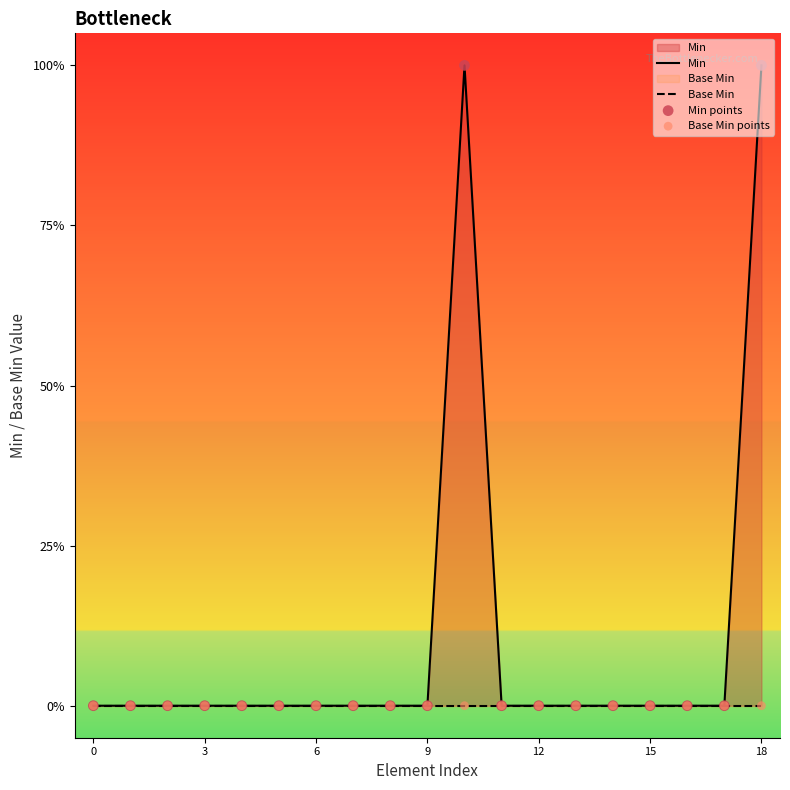

Which series has the largest total across all categories?

Min